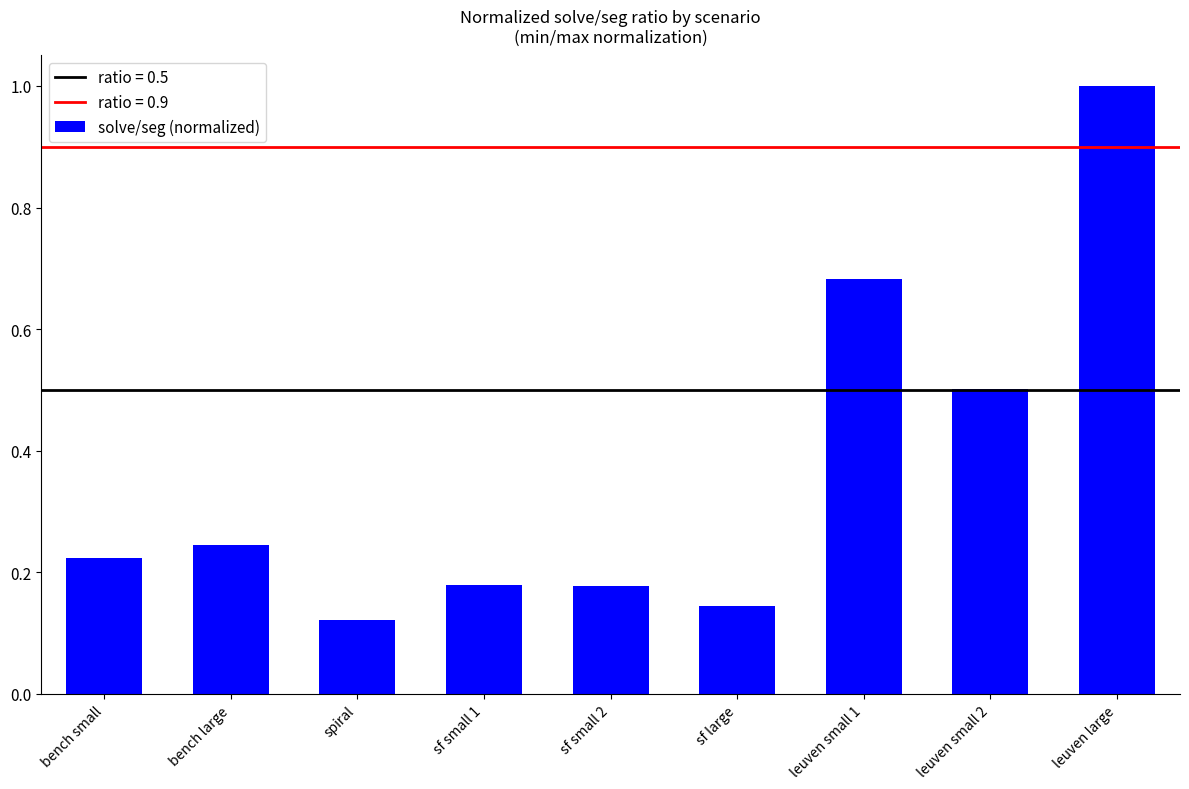

What is the value of the 8th bar from the left?

0.5